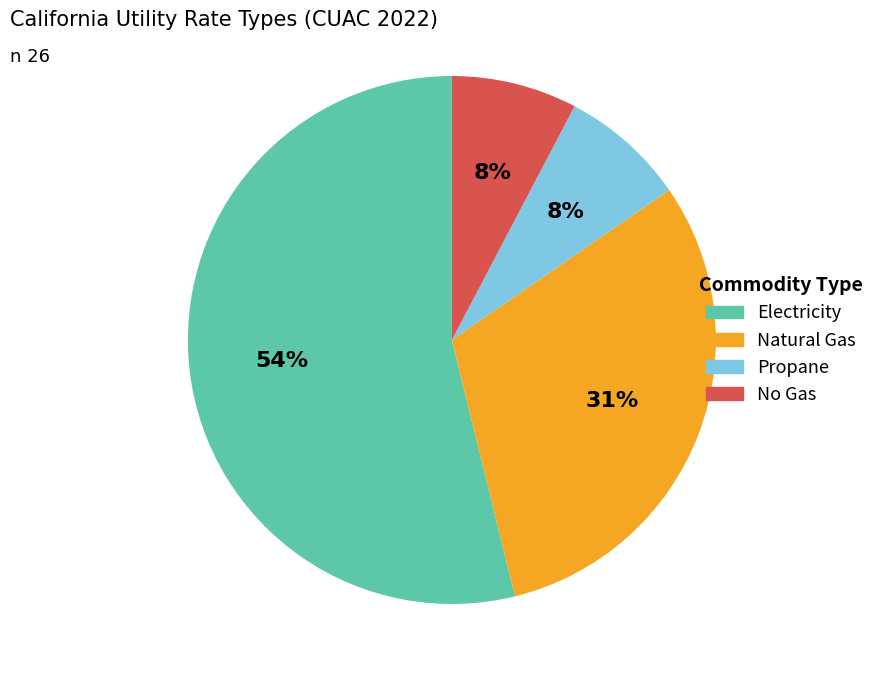

Count the number of slices in the pie.

4